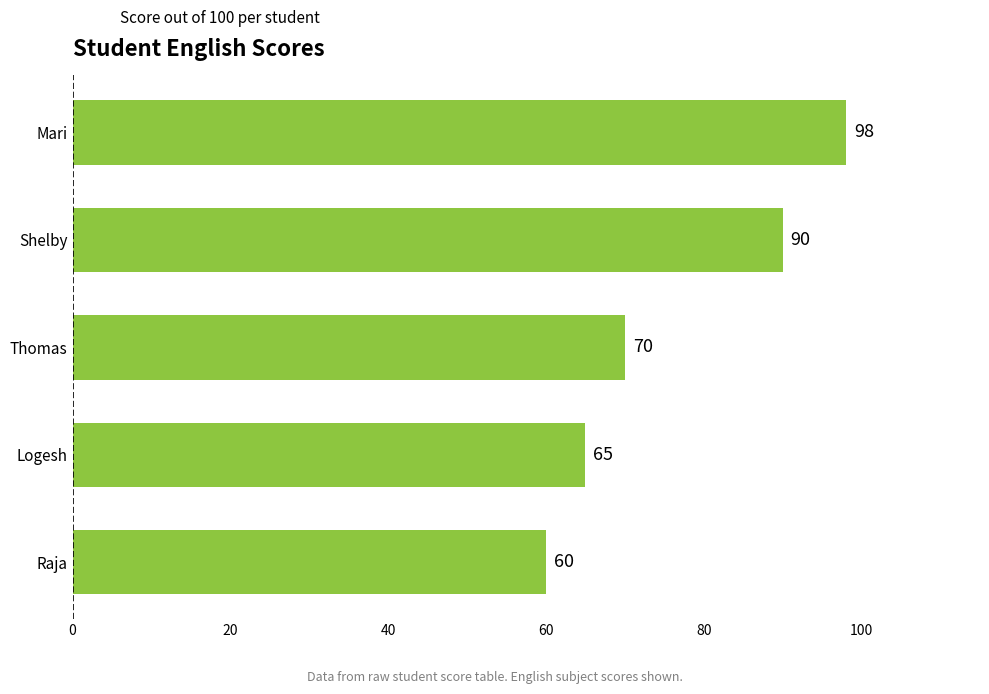

Reading top to bottom, list all the values displayed in this chart.

98	90	70	65	60